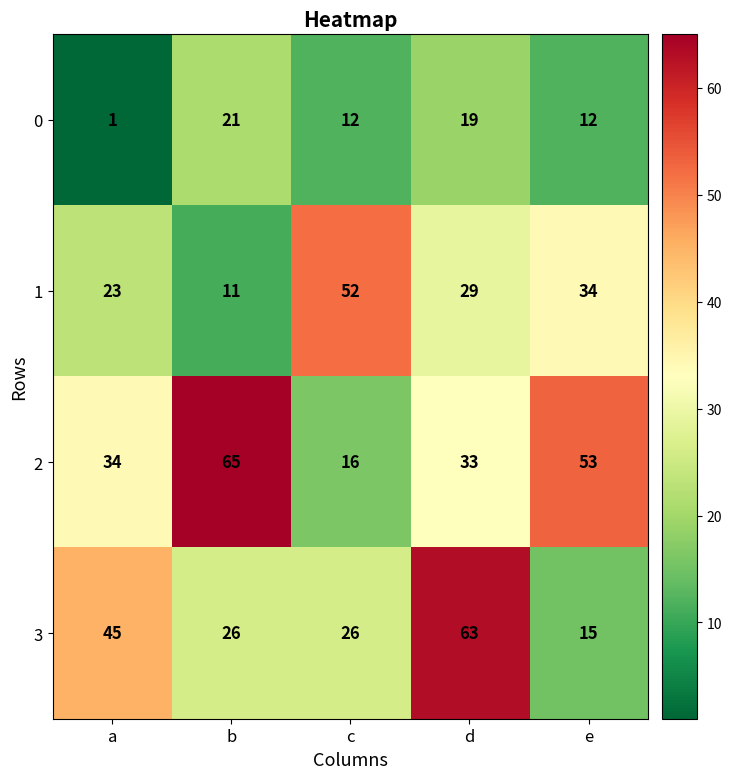

What is the sum of all 0 values?

65